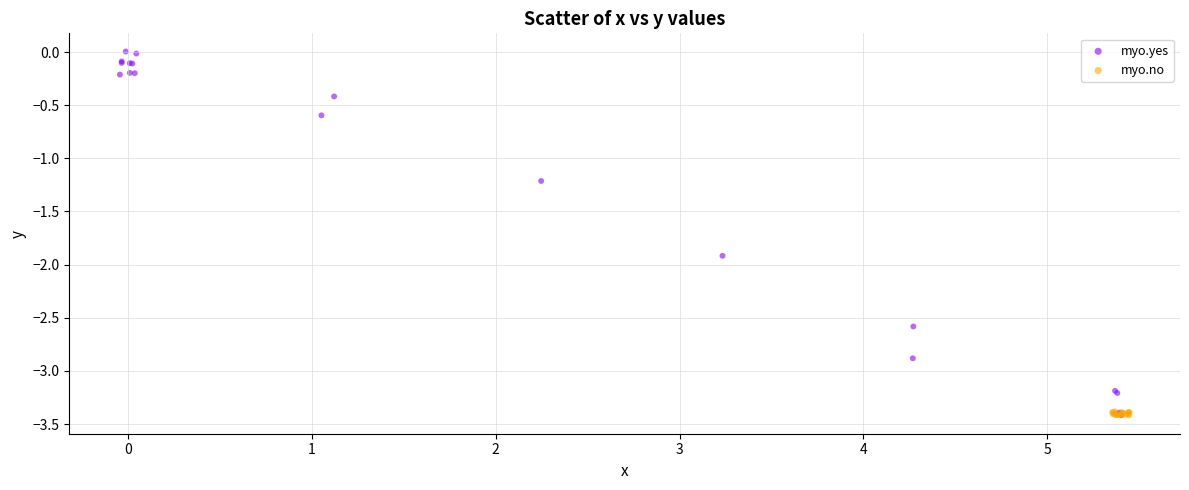

Which series has the widest spread of Y values?

myo.yes